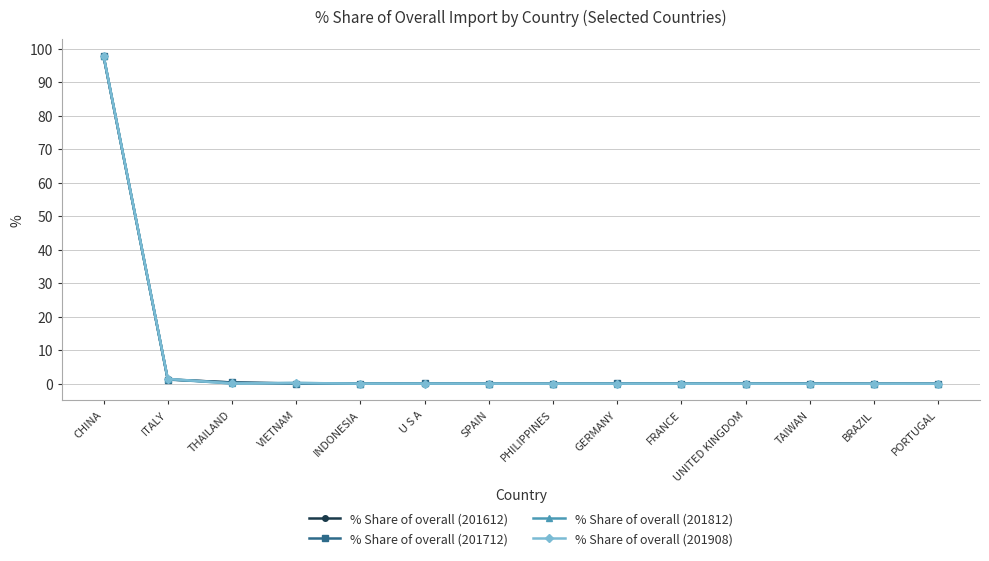

Does the chart have visible grid lines?

Yes